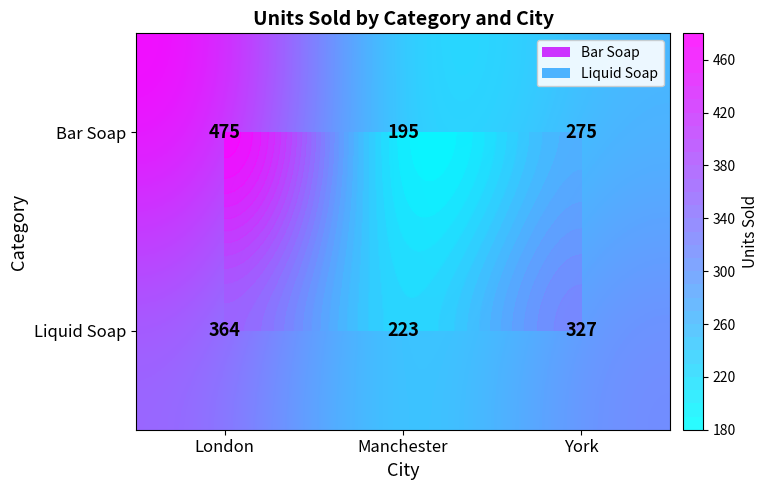

What is the sum of the Liquid Soap values at Manchester and London?

587